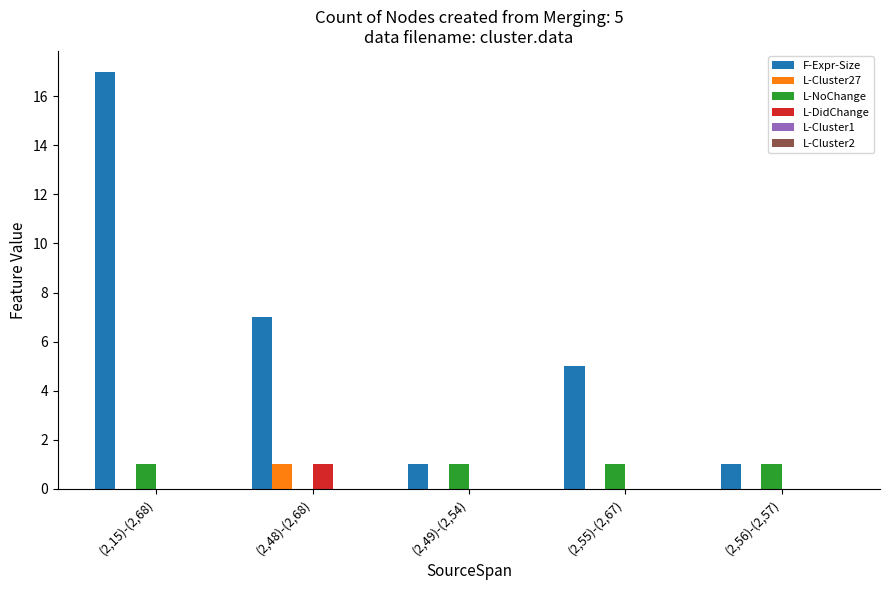

The value of F-Expr-Size at (2,15)-(2,68) is 17. True or false?

True